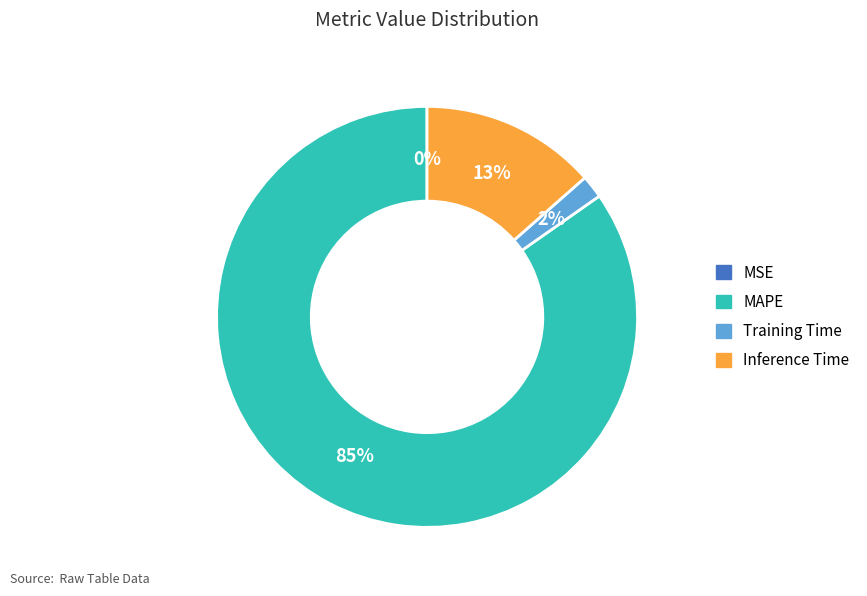

Is there any slice that represents more than half of the pie?

Yes